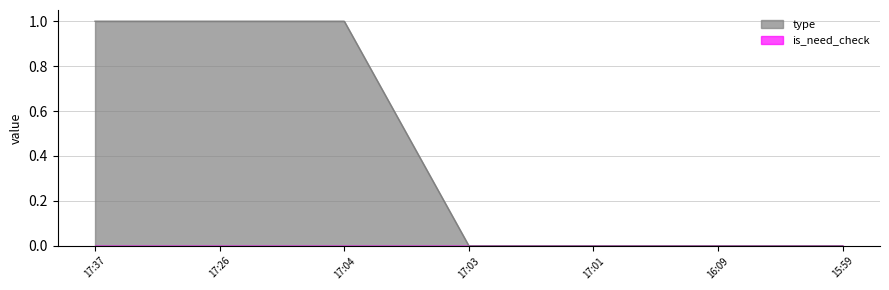

Between 17:37 and 17:01, which series saw the biggest shift?

type